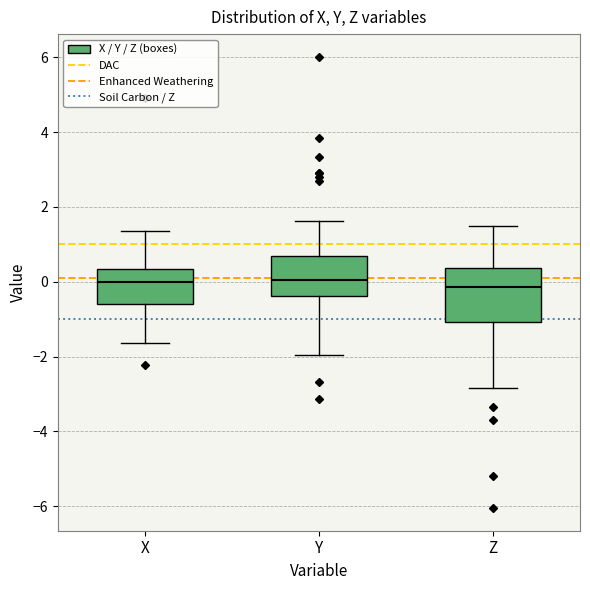

Reading left to right, transcribe this box plot: for each box, give where its median line is, the range the box spans, and where its two whiskers end, as read against the y-axis. The values are not printed on the chart, so give them approximately, as read against the axis.

X: median 0.0, box -0.6 to 0.4, whiskers -1.6 to 1.4
Y: median 0.0, box -0.4 to 0.6, whiskers -2.0 to 1.6
Z: median -0.2, box -1.0 to 0.4, whiskers -2.8 to 1.4